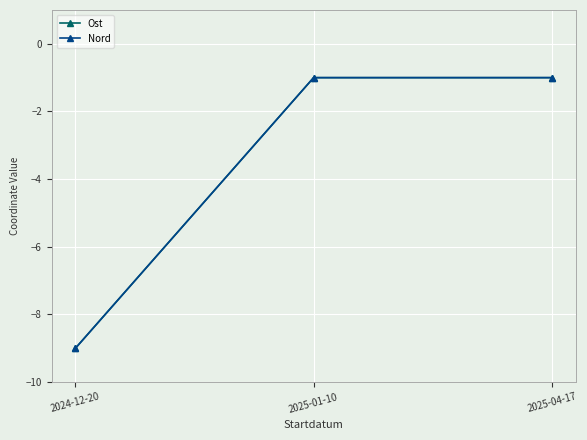

True or false: Nord has a value of -1 at 2025-04-17.

True